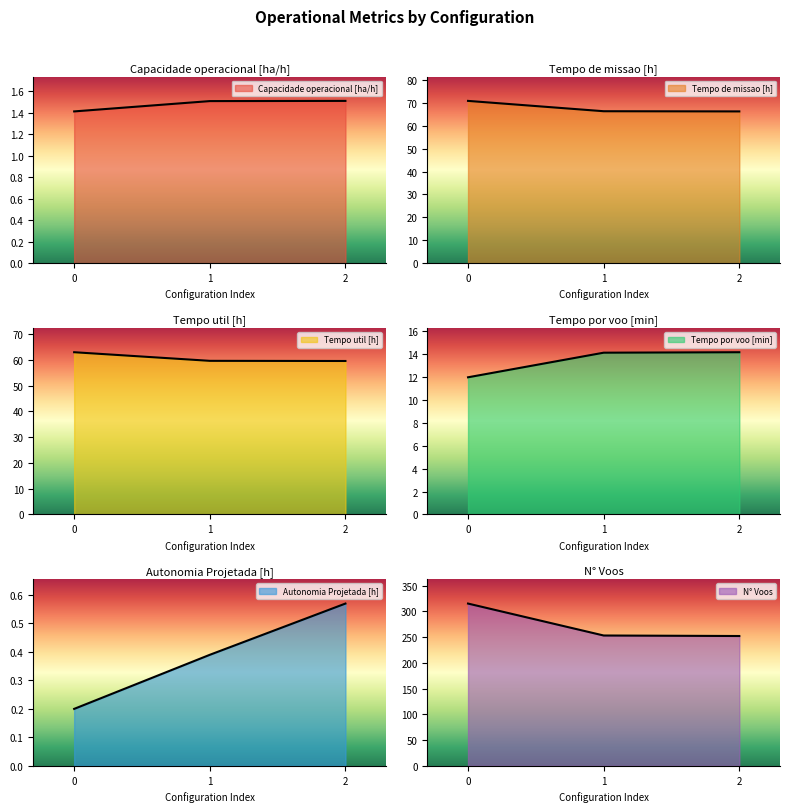

What is the total value across all series at 0?

462.4